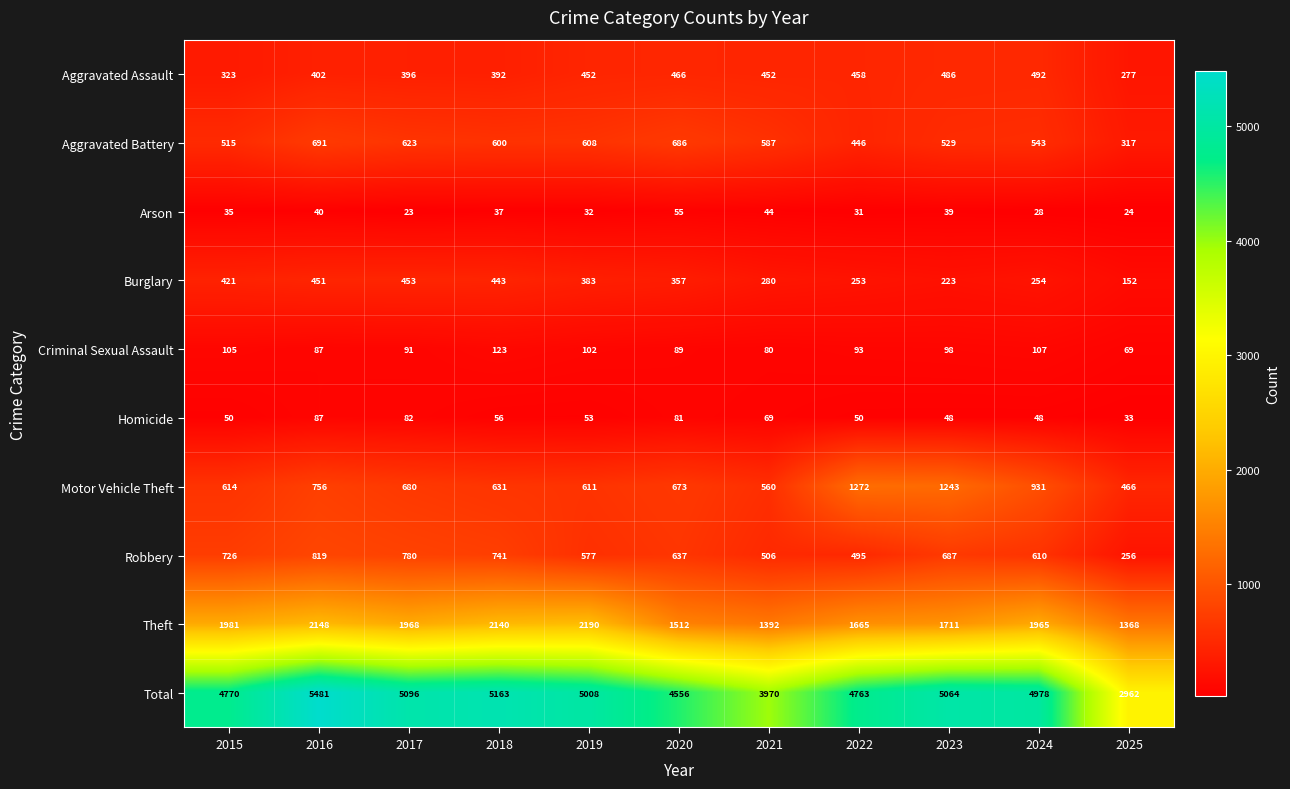

True or false: Motor Vehicle Theft has a value of 967 at 2020.

False